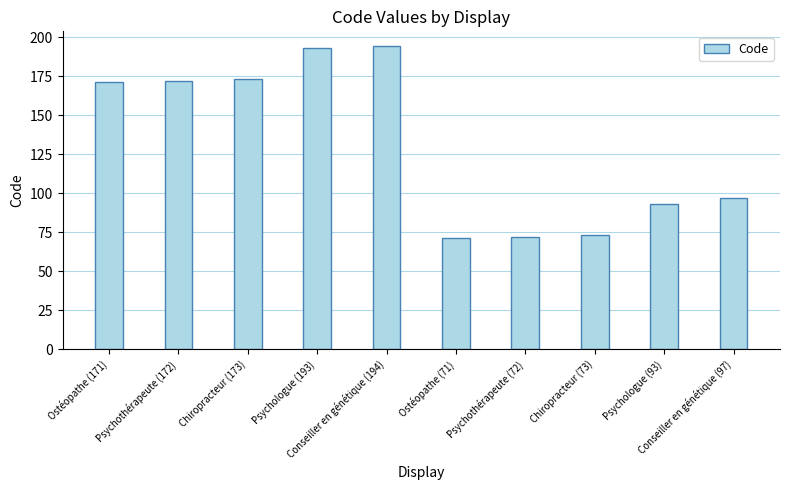

What is the label of the 4th bar from the left?

Psychologue (193)